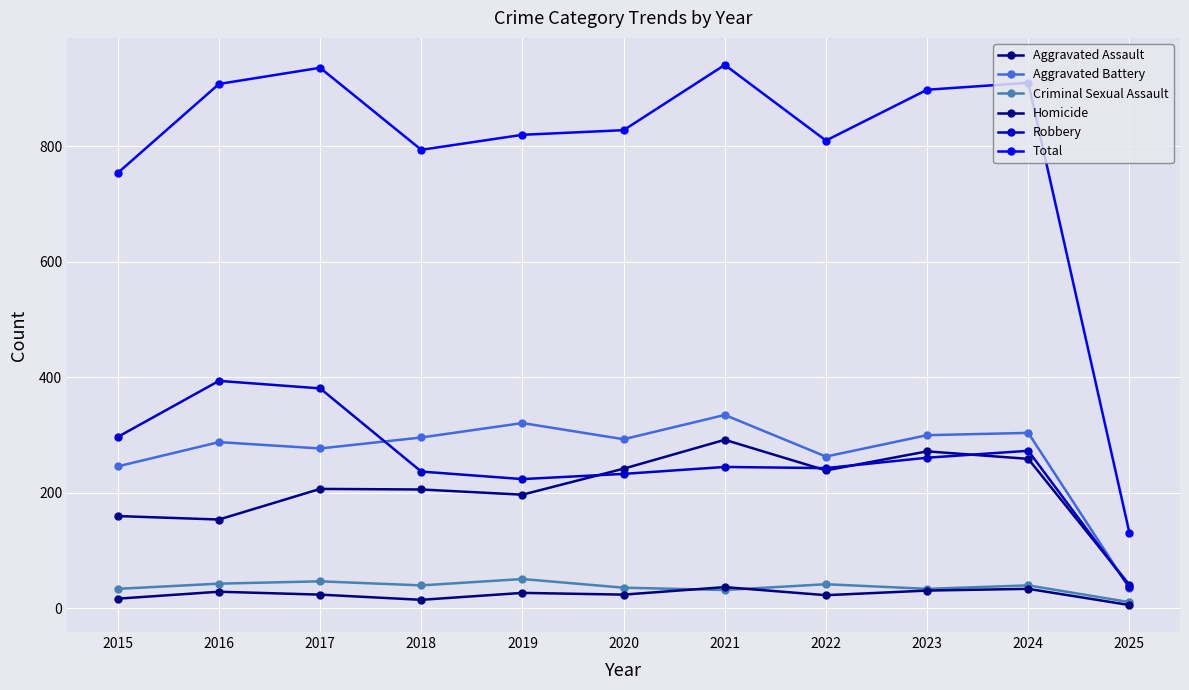

The value of Aggravated Battery at 2024 is 89. True or false?

False